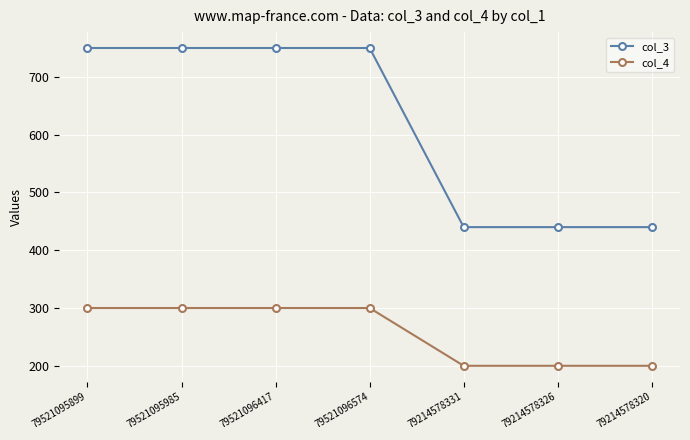

Rank the series by their maximum value, from highest to lowest.

col_3, col_4